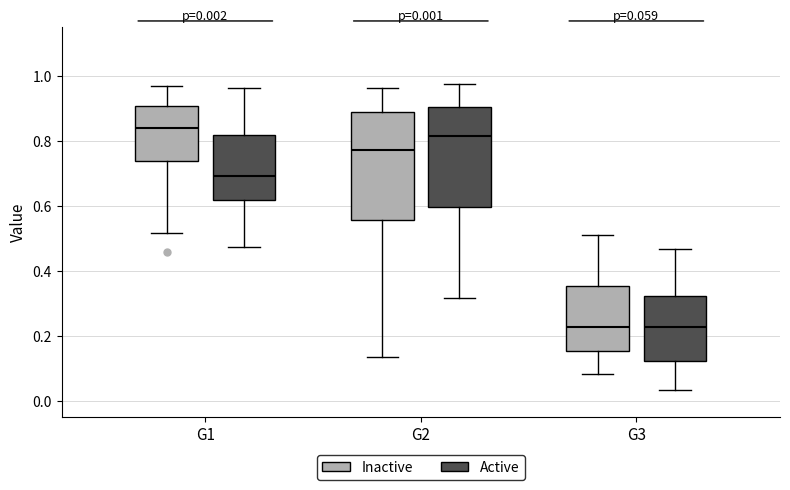

Comparing the boxes themselves (not the whiskers), which one is the tallest?

G2 (Inactive)